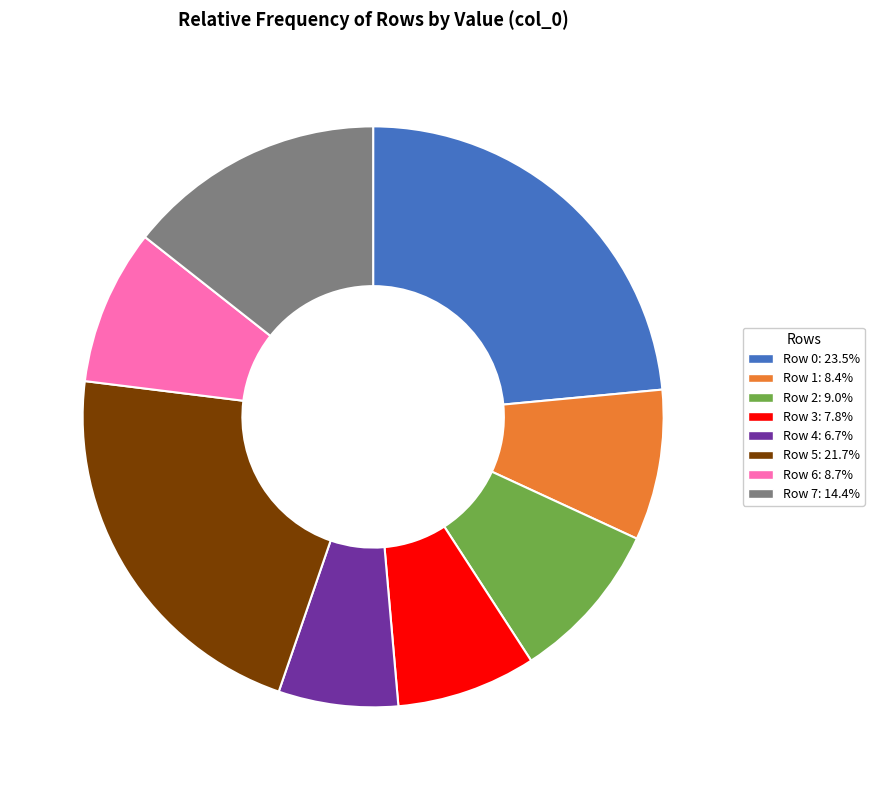

How many segments does this pie chart have?

8